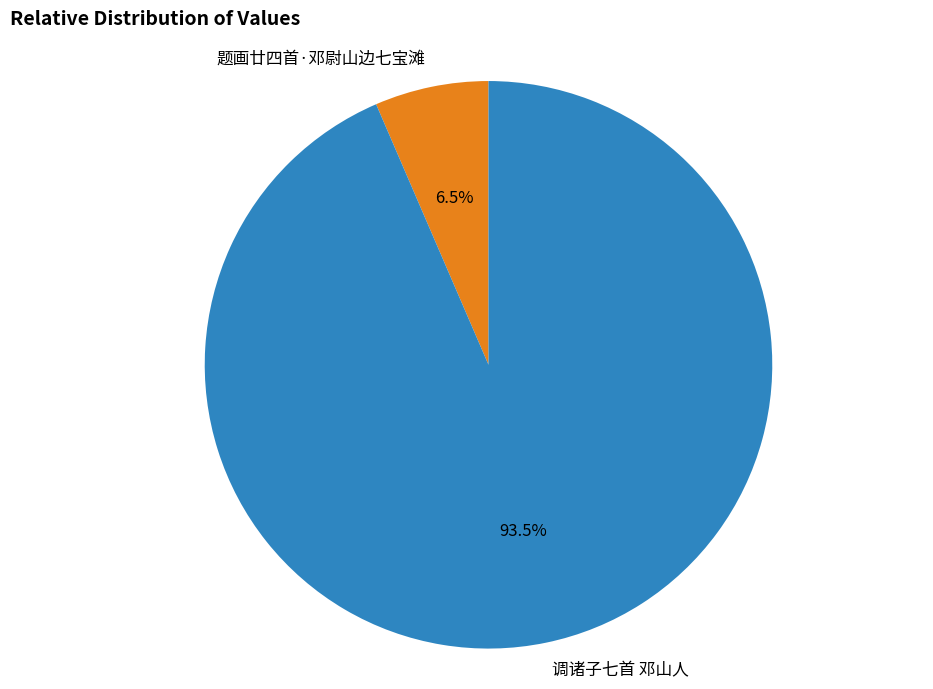

What is the largest slice in the pie chart?

调诸子七首 邓山人